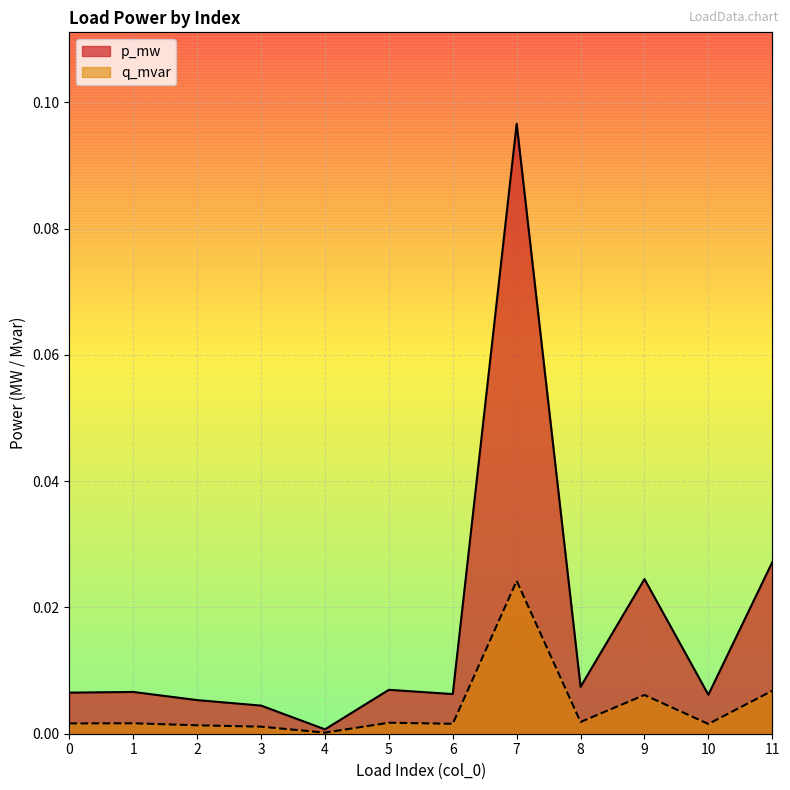

How many distinct data groups are displayed?

2